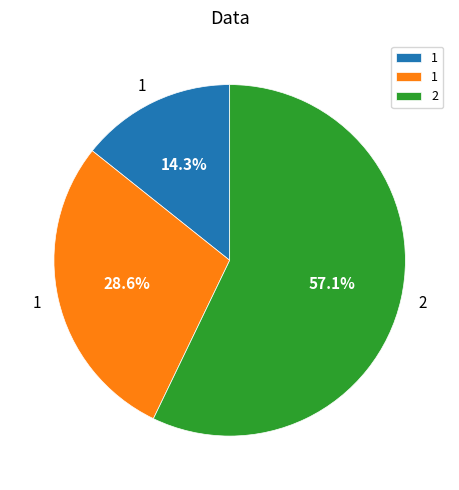

Is there any slice that represents more than half of the pie?

Yes